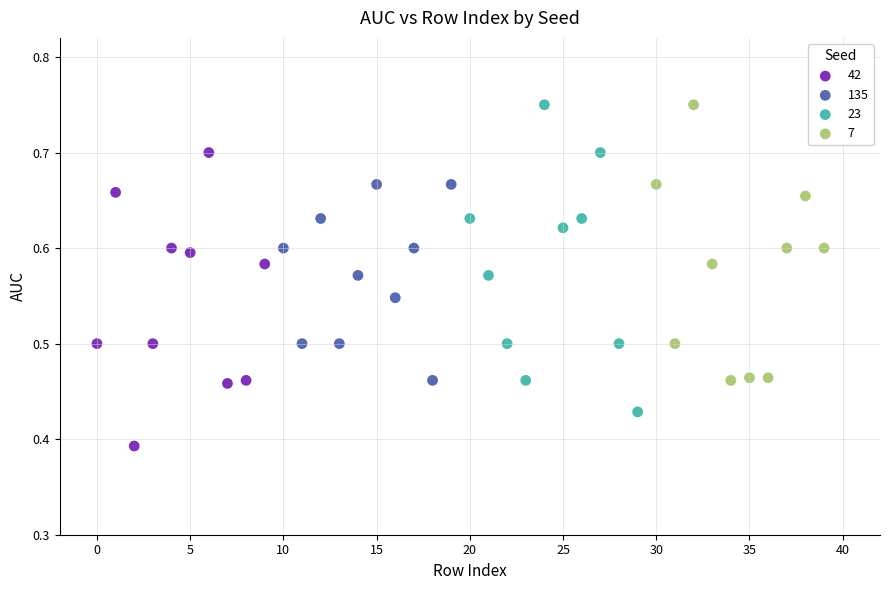

Which series reaches the minimum Y coordinate?

42